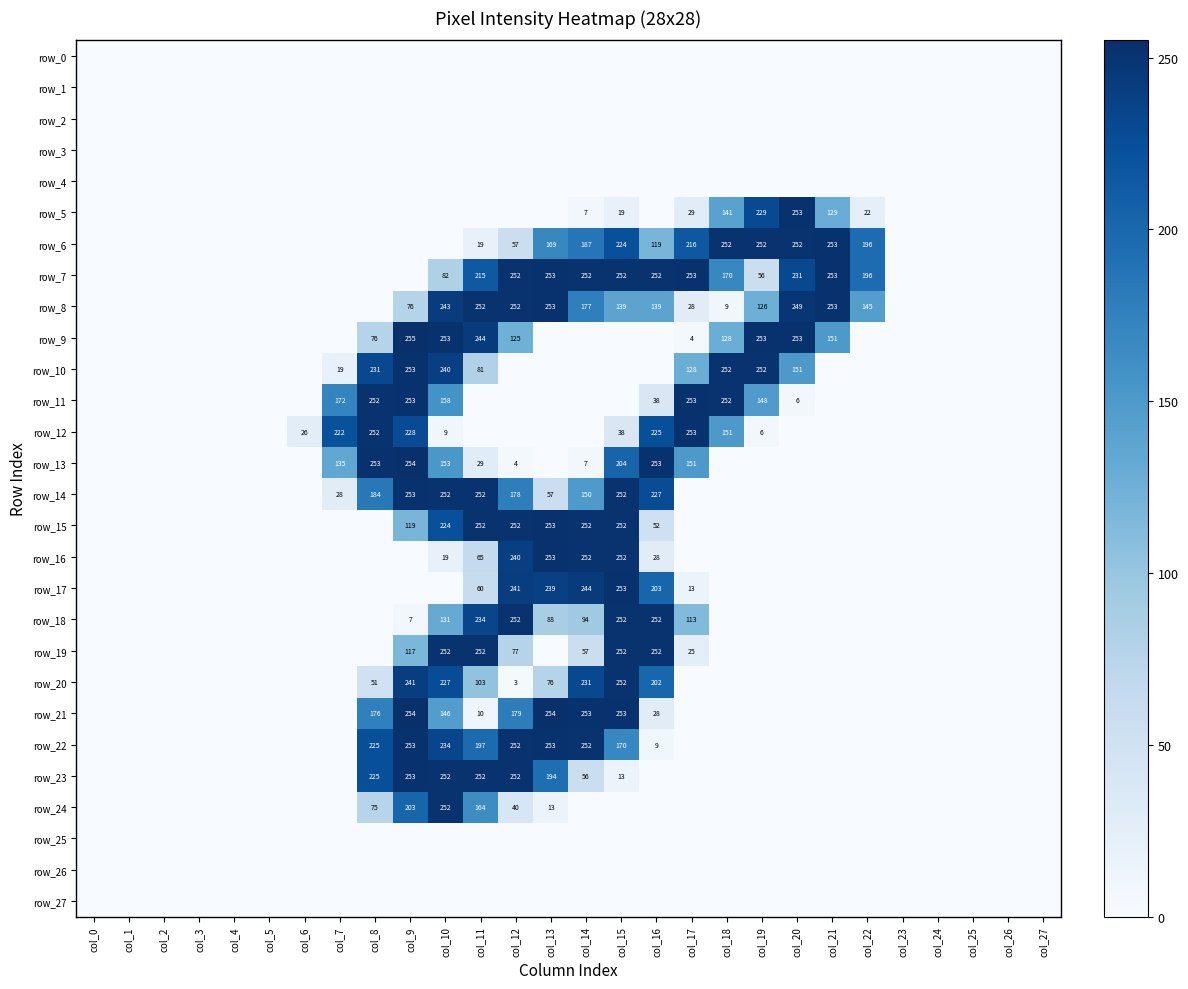

At how many categories does at least one series exceed 252?

11